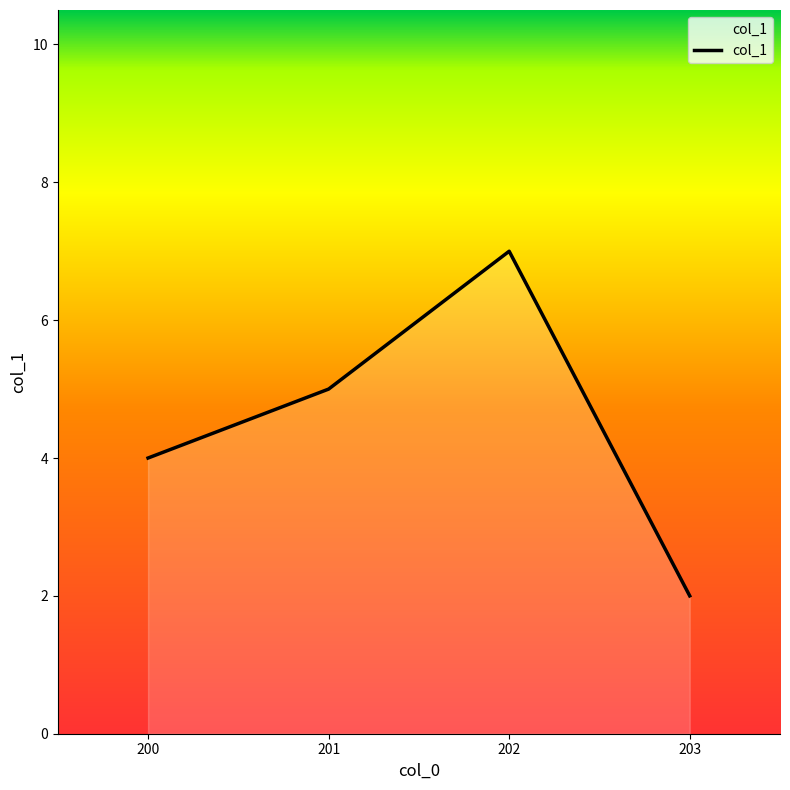

True or false: there are more than 0 points higher than both neighbors.

True